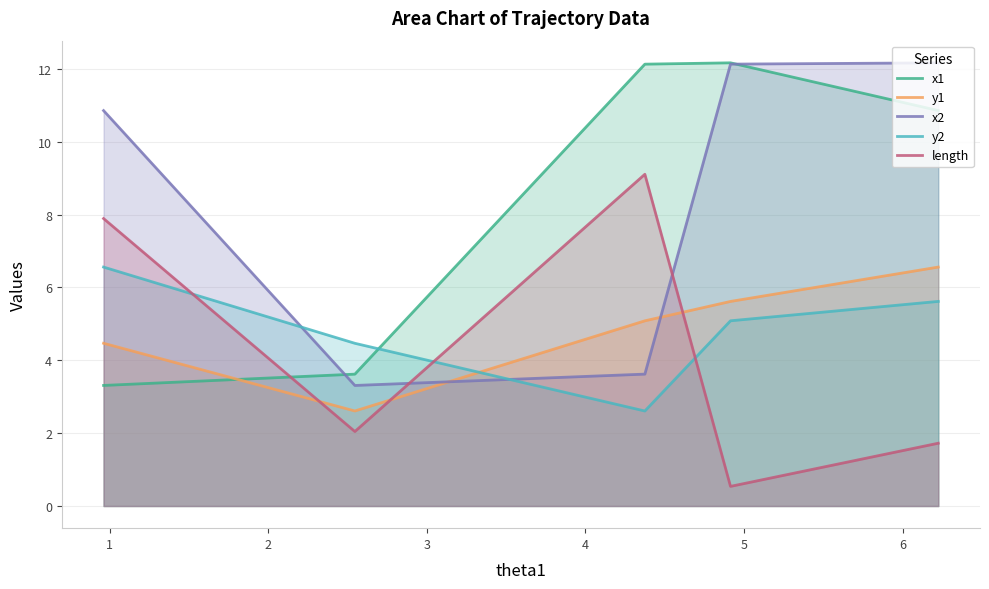

After their last crossing, which series has the higher values: x2 or y1?

x2